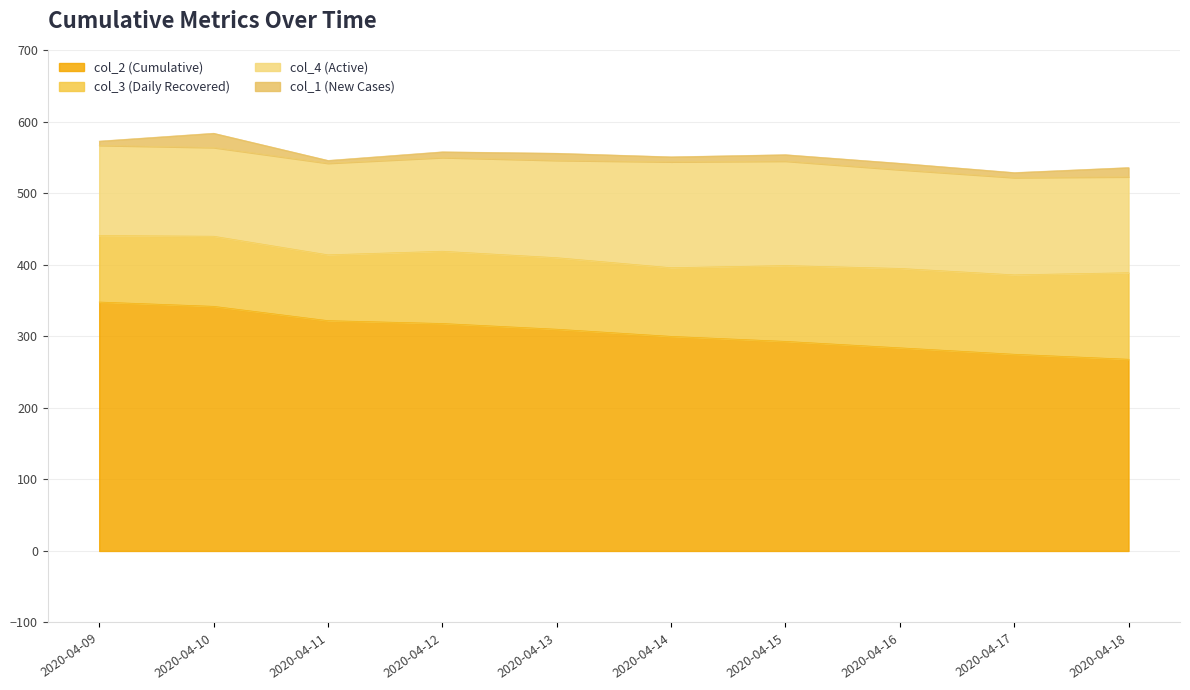

The col_2 series shows 342 at 2020-04-10. True or false?

True